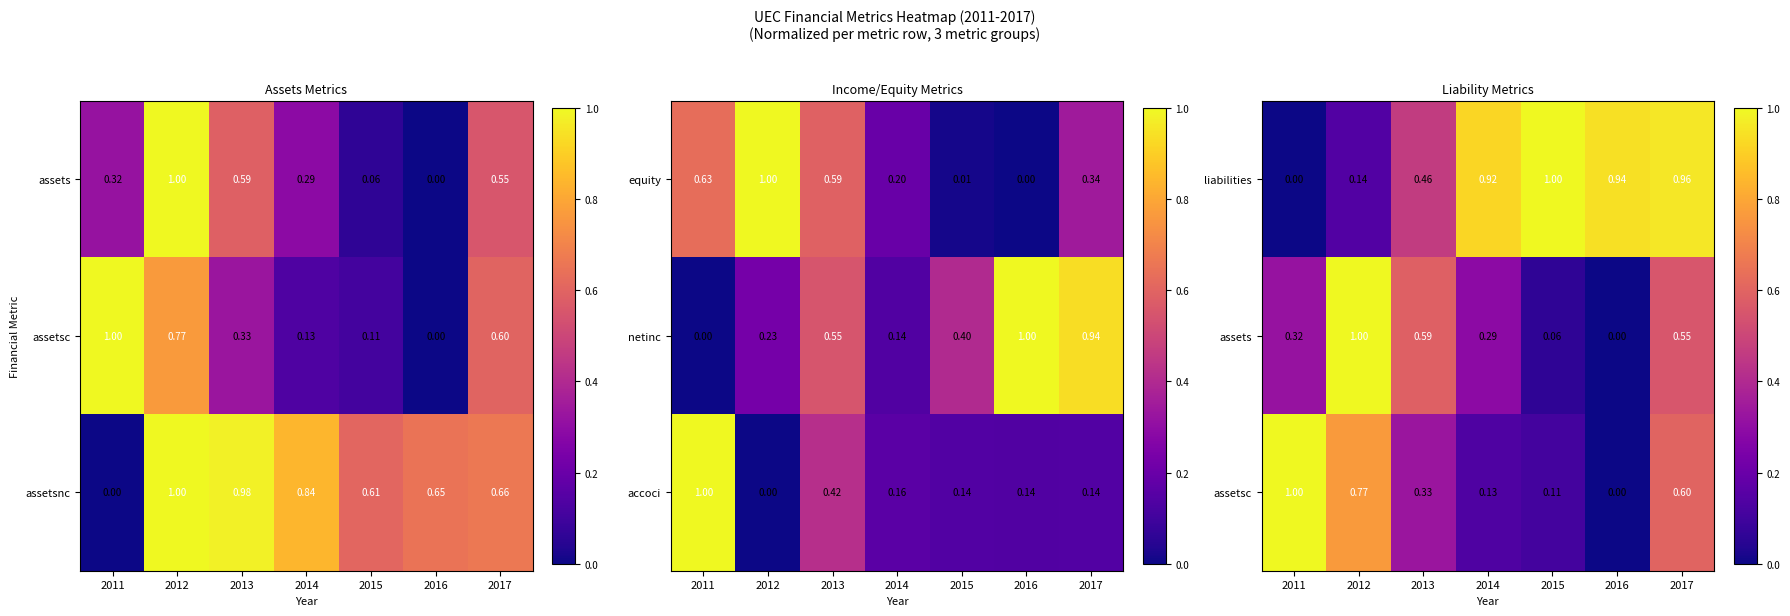

At which category does the chart reach its minimum across all series?

2011